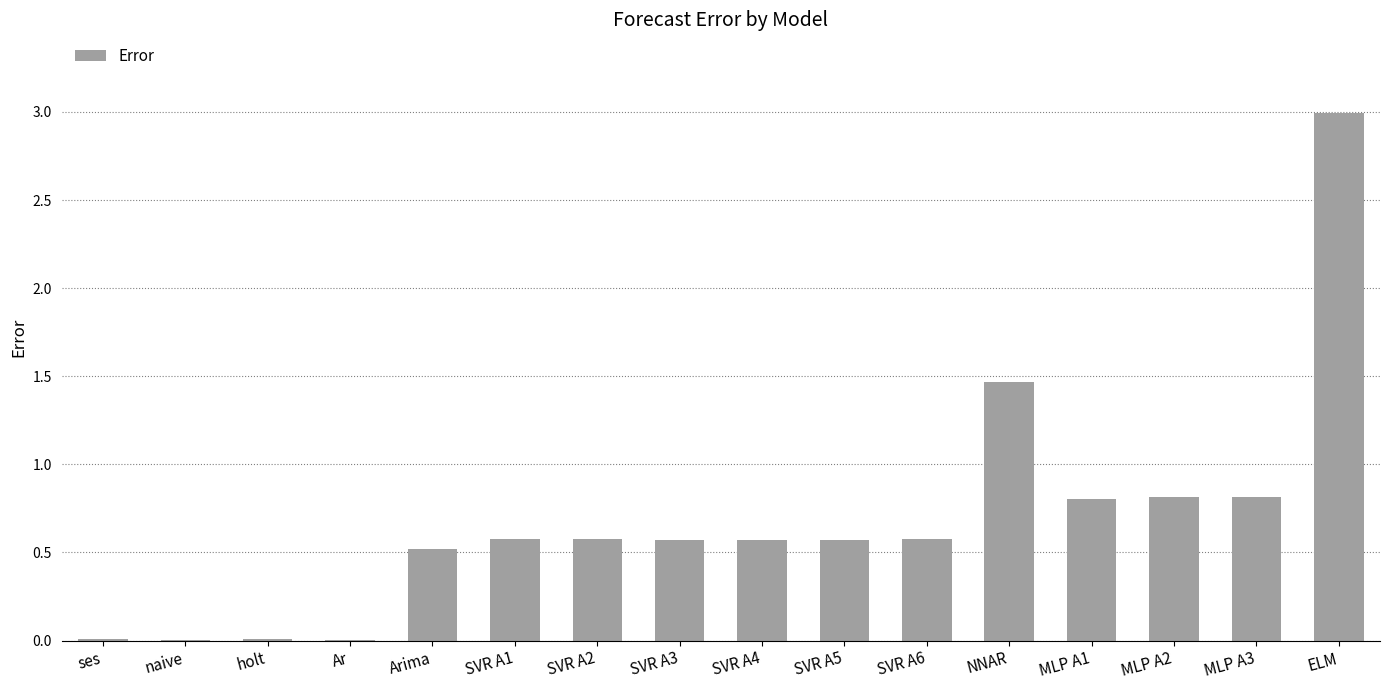

What is the average value?

0.7